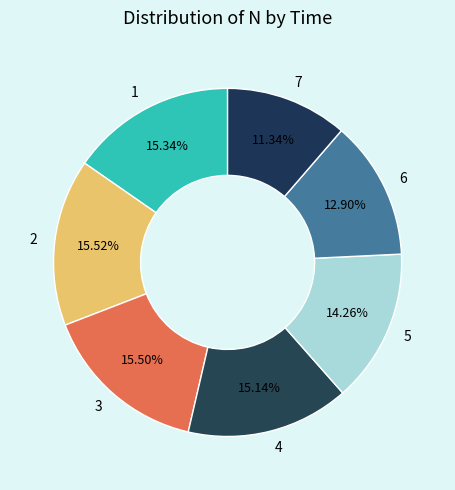

How many slices are in this pie chart?

7